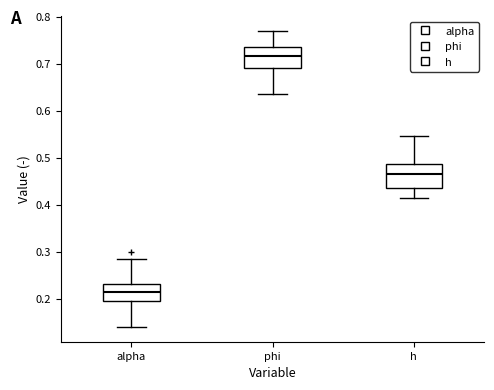

Which box has the highest median line?

phi